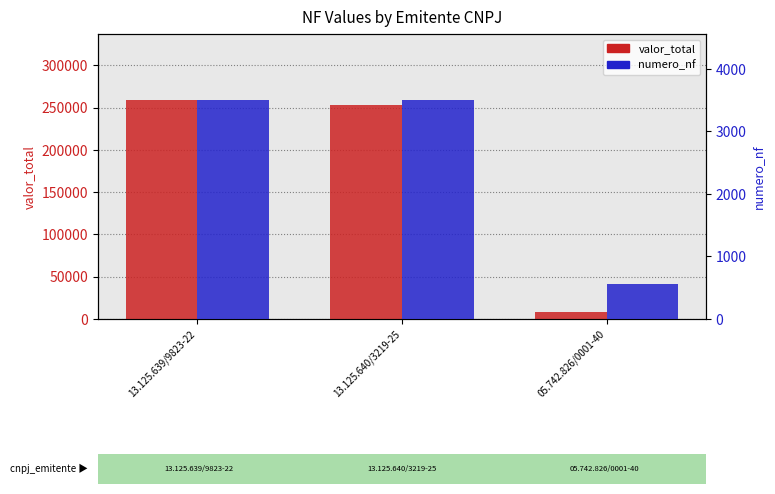

Does the chart contain any negative values?

No